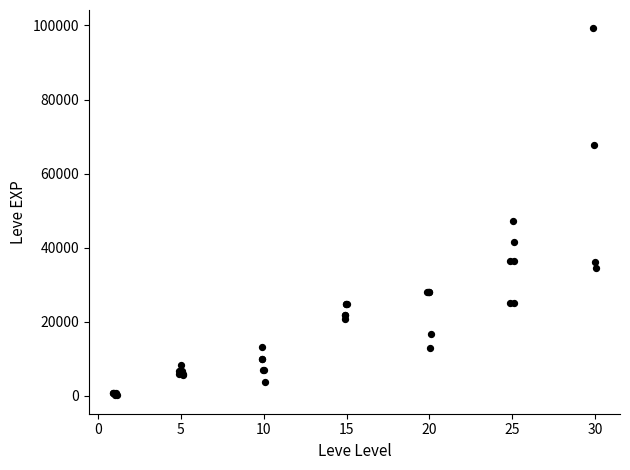

What Y value in the scatter plot is closest to 49690?

47200